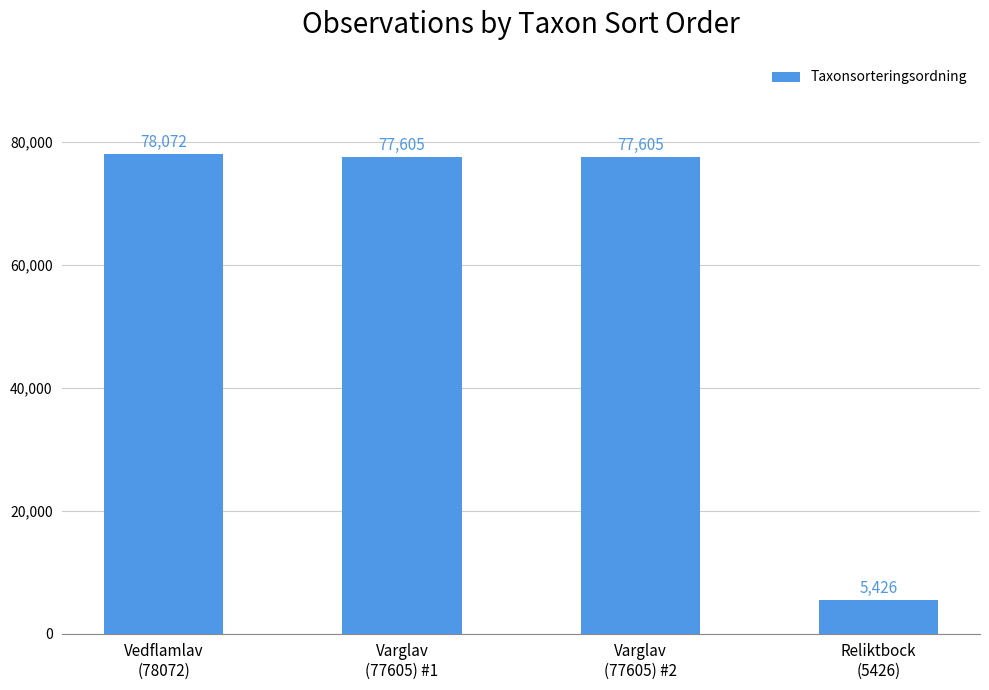

What is the value of the 1st bar from the left?

78072